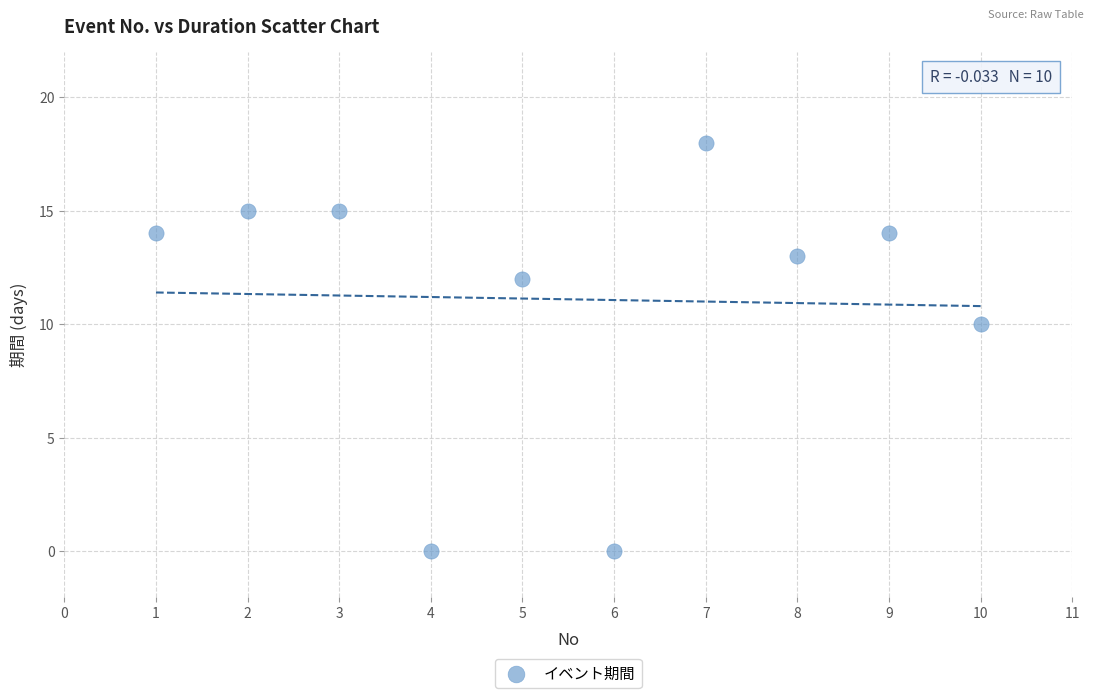

What Y value in the scatter plot is closest to 9?

10